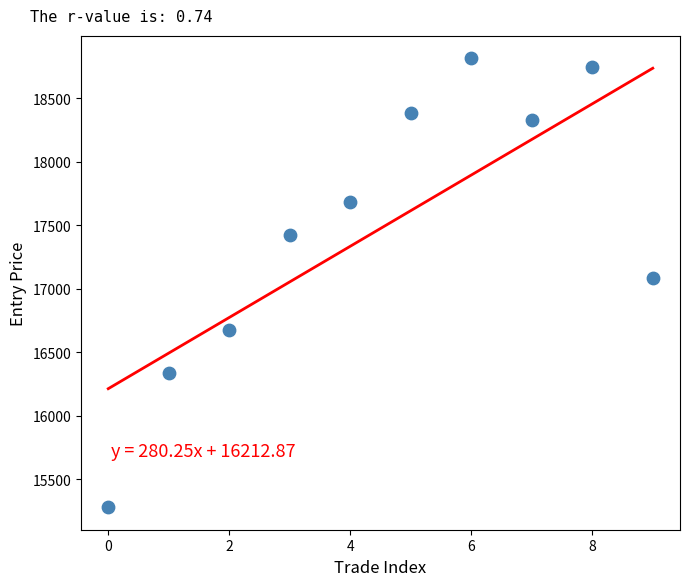

What is the range of Y values (max minus min)?

3532.6